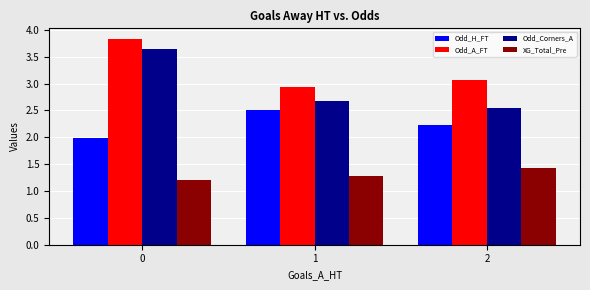

How many bars are there in total?

12